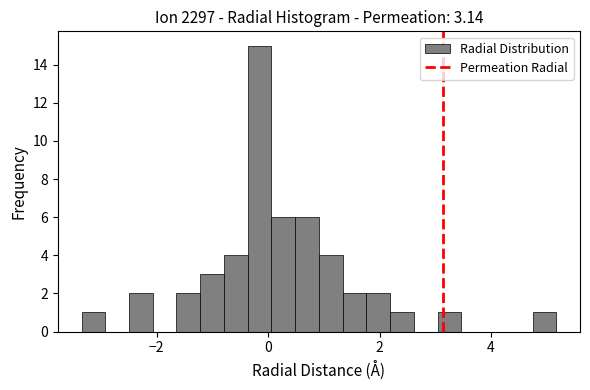

Read against the x-axis, roughly where is the centre of the tallest bar?

-0.2